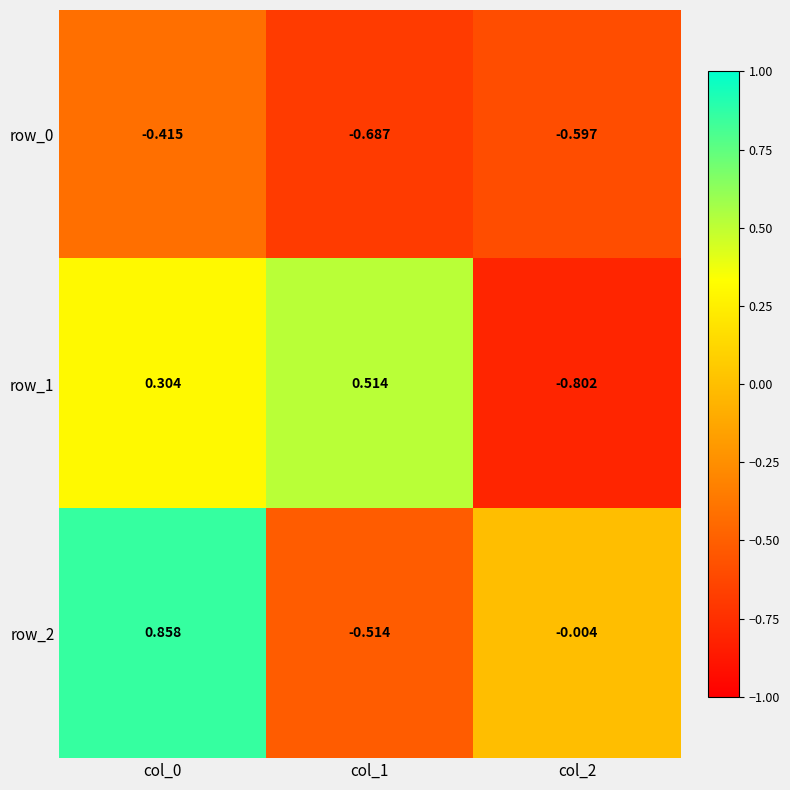

What is the smallest value displayed?

-0.8